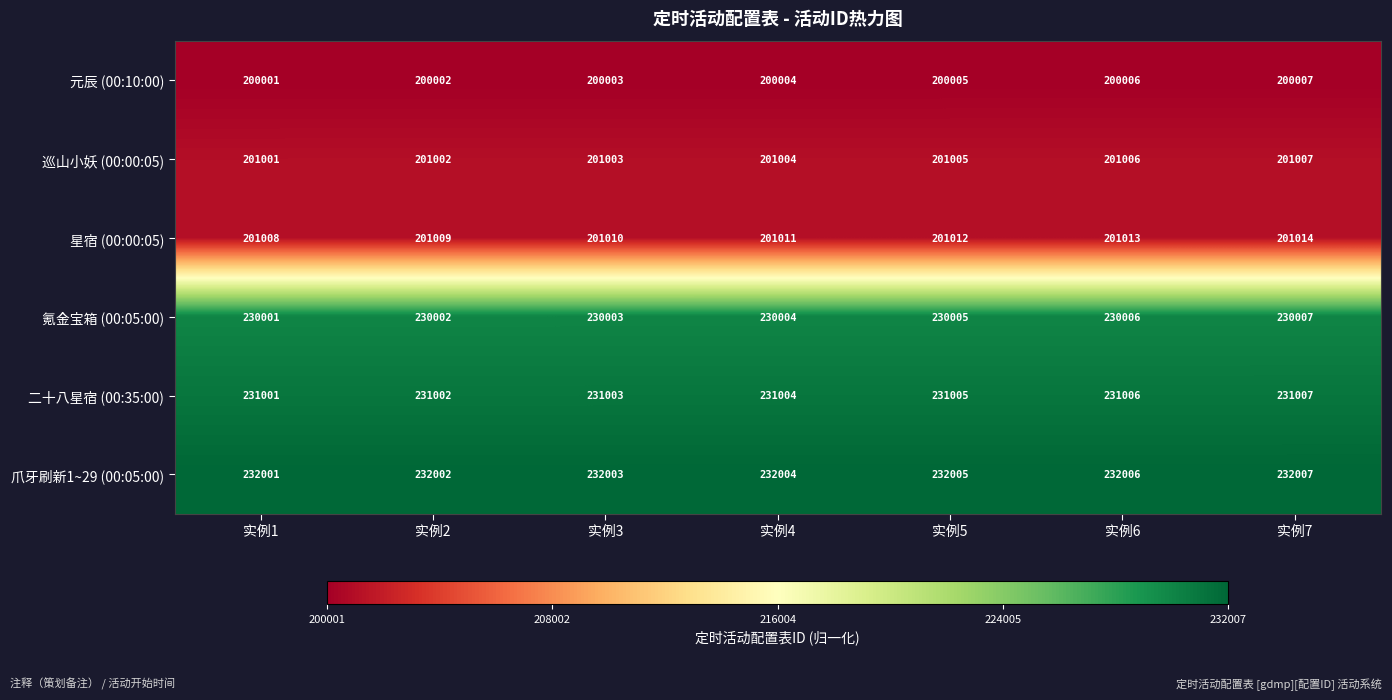

Where is 氪金宝箱 (00:05:00) nearest to the value 230004?

实例4